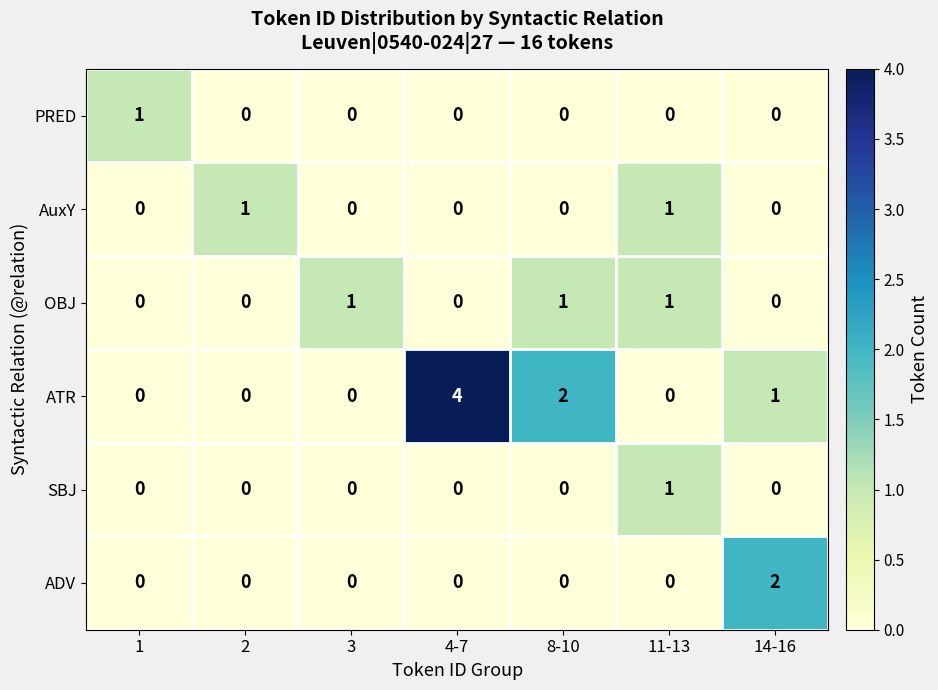

At which category is the sum across all series the highest?

4-7